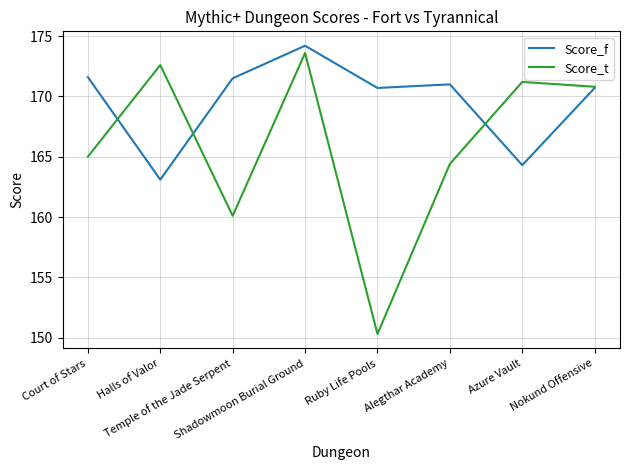

True or false: Score_f has a value of 170.7 at Nokund Offensive.

True